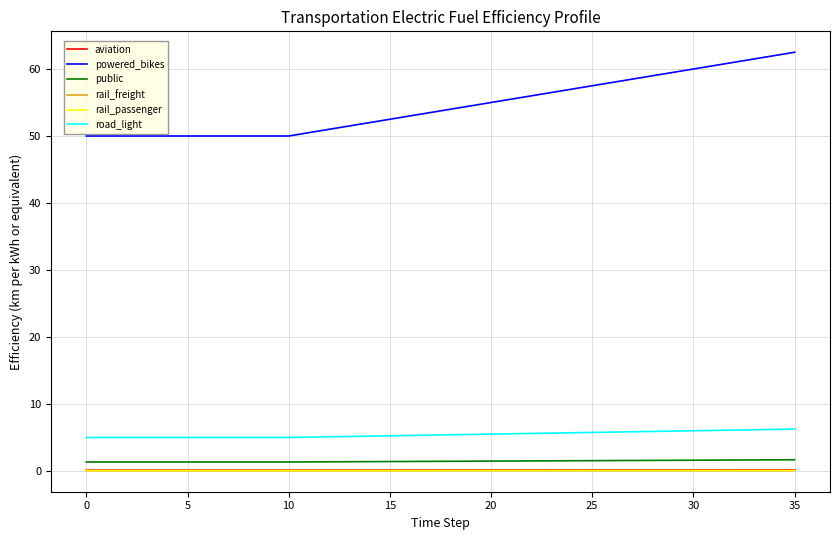

True or false: road_light and aviation intersect in this chart.

False